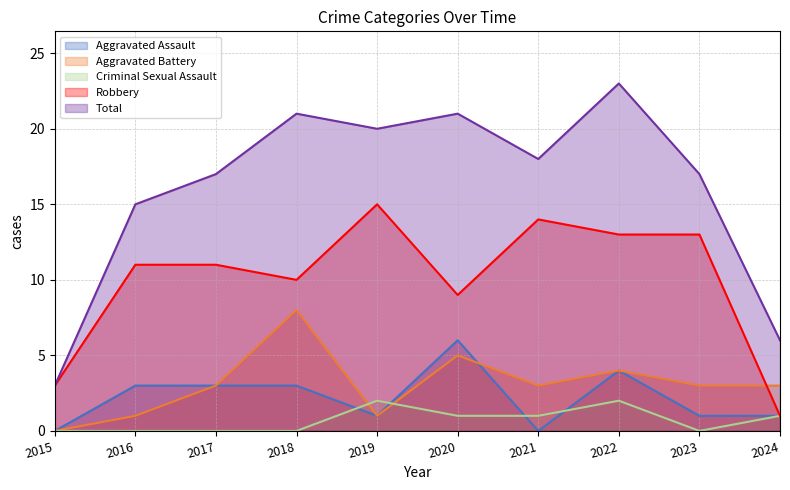

How many lines are shown in the chart?

5